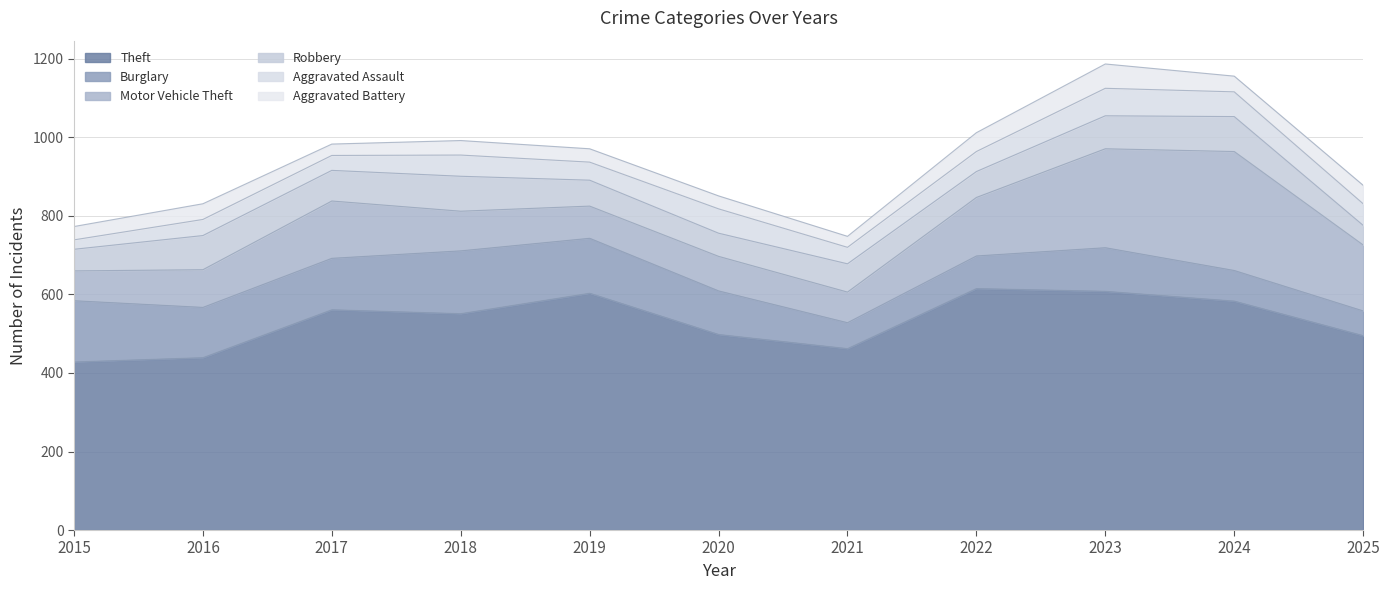

Reading left to right, extract all data points from this chart.

Theft: 428	439	561	551	603	498	462	615	608	583	495
Burglary: 156	128	131	160	140	111	66	83	111	78	63
Motor Vehicle Theft: 76	96	146	101	82	88	78	149	252	303	168
Robbery: 55	87	78	89	66	59	72	66	84	89	50
Aggravated Assault: 24	41	38	54	46	62	42	51	70	63	55
Aggravated Battery: 34	40	29	37	34	33	28	48	62	40	47